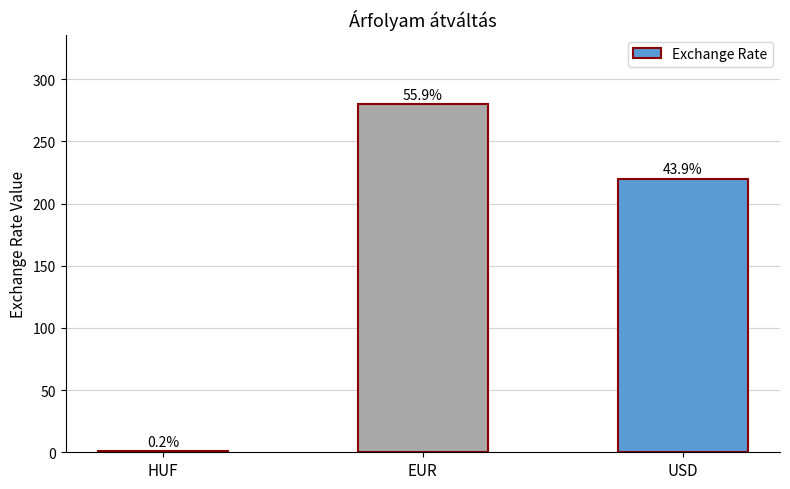

The chart shows a value of 1 at HUF. True or false?

True